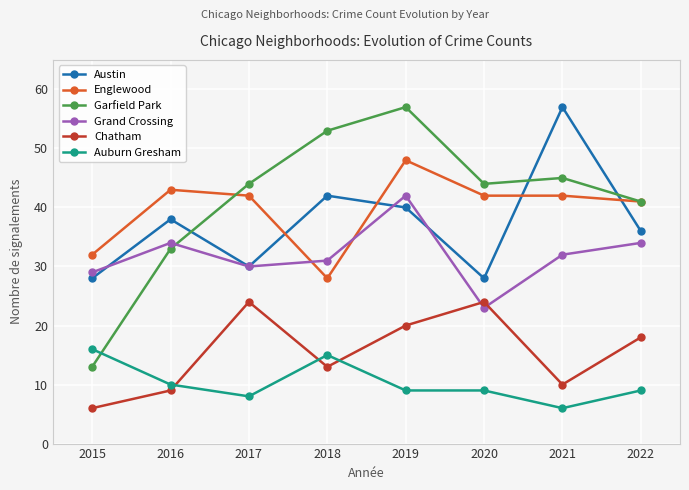

What are all the series names shown in the legend?

Austin, Englewood, Garfield Park, Grand Crossing, Chatham, Auburn Gresham